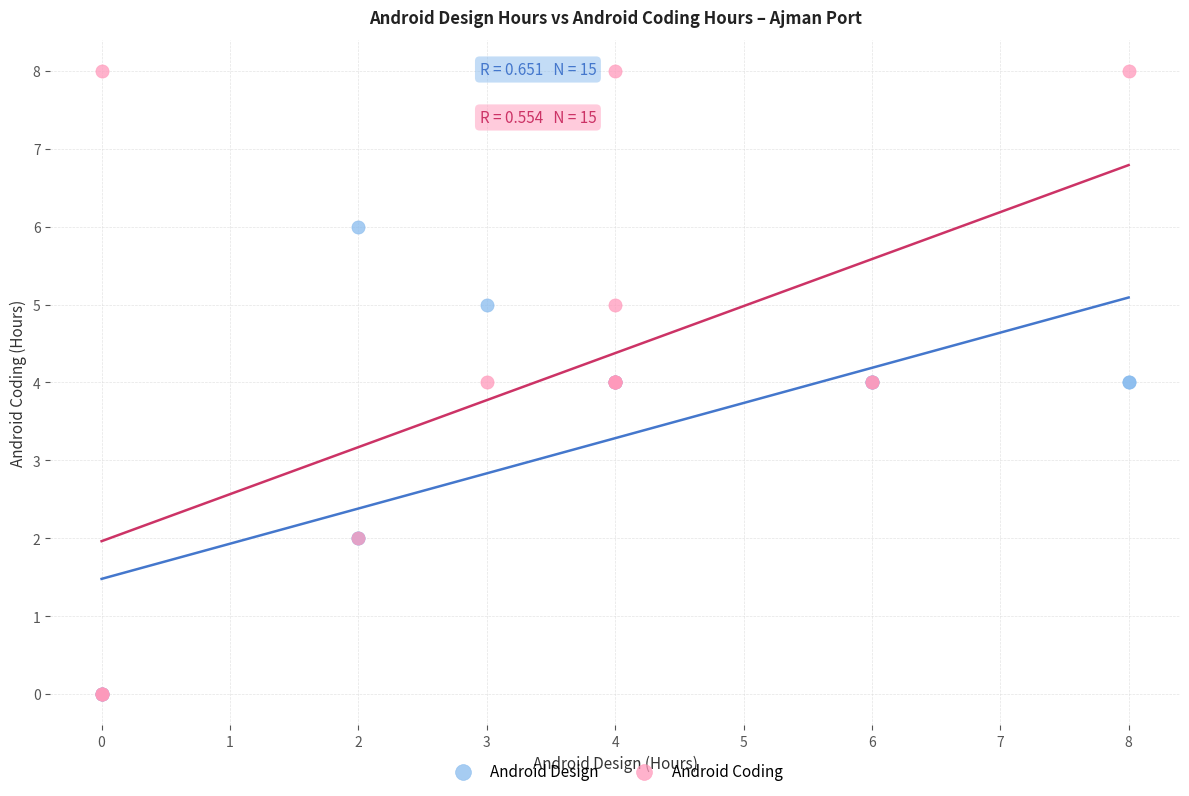

Which series contains the highest Y value?

Android Coding